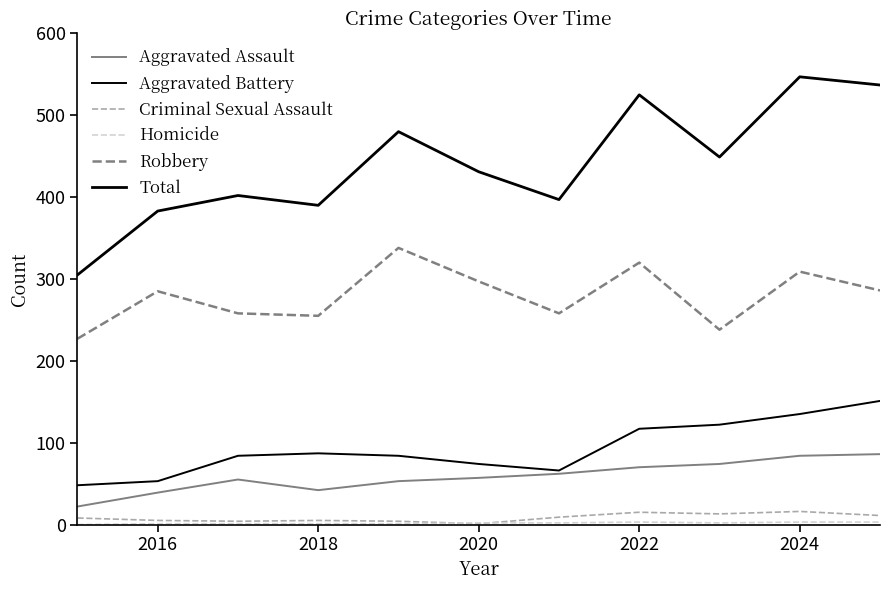

How many lines are shown in the chart?

6